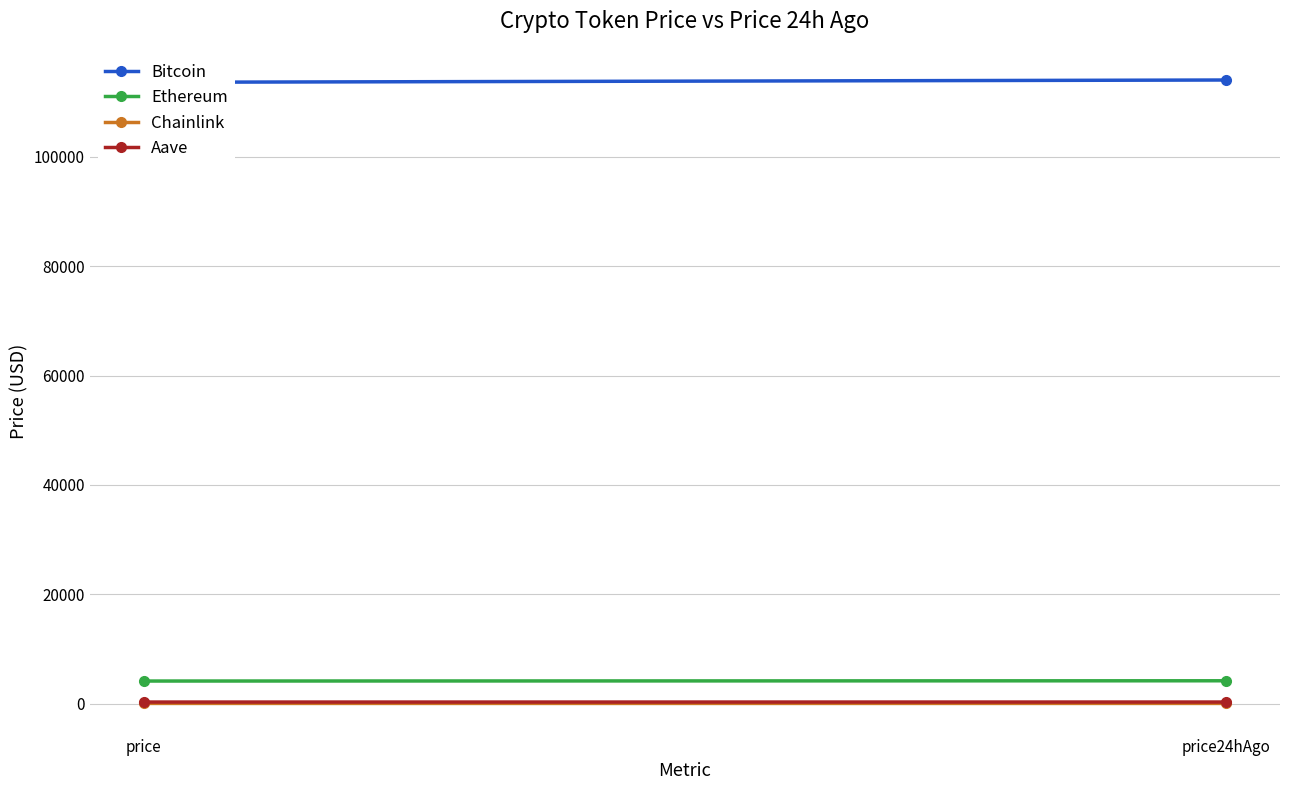

What is the sum of the Bitcoin values at price and price24hAgo?

227721.0